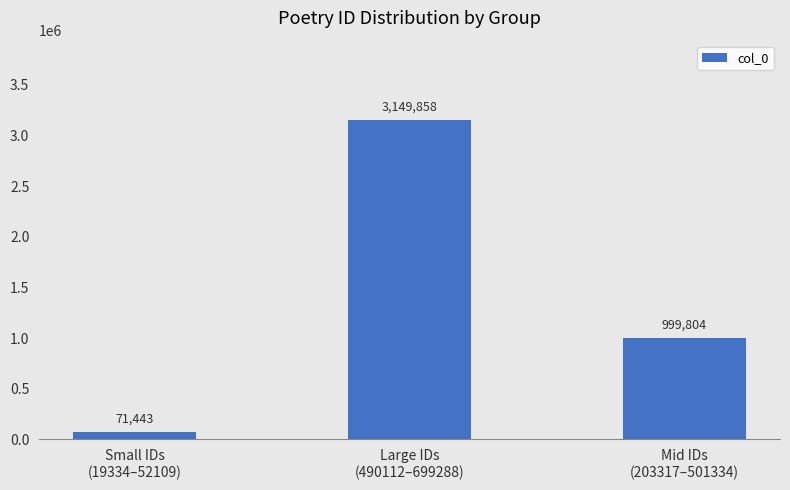

List the labels in order of value, largest first.

Large IDs
(490112–699288), Mid IDs
(203317–501334), Small IDs
(19334–52109)